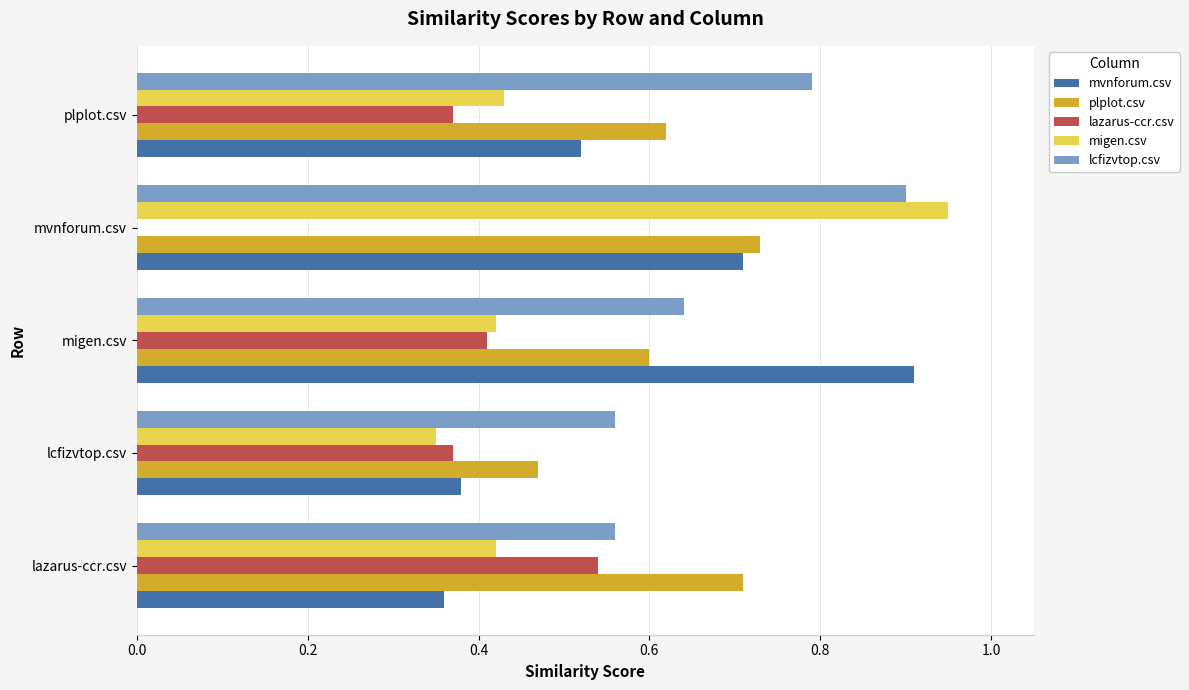

How many plplot.csv values are between 0 and 1?

5